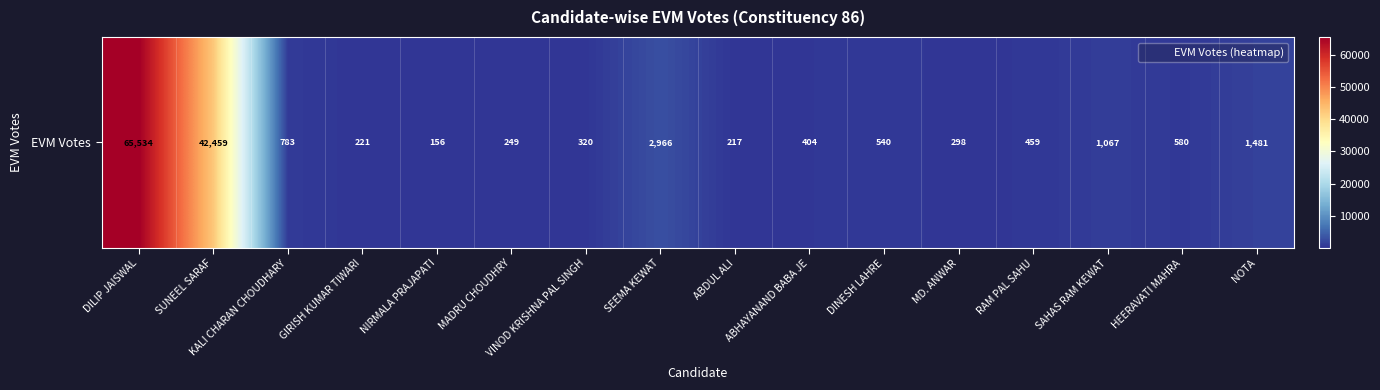

Is it true that the value at MADRU CHOUDHRY is 73?

False